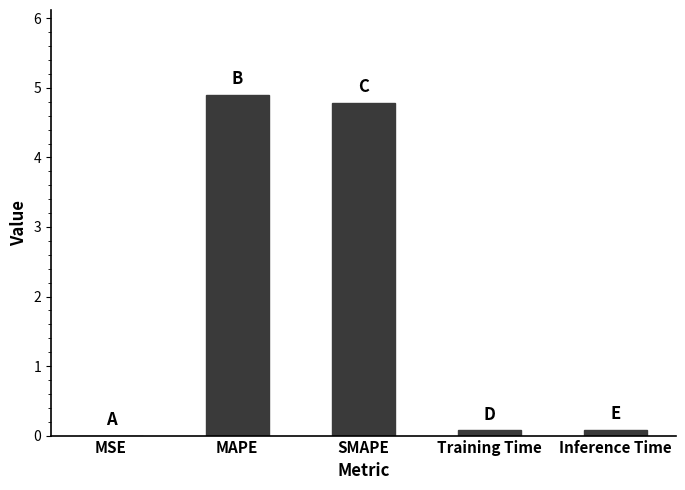

Between MAPE and Training Time, which is larger?

MAPE